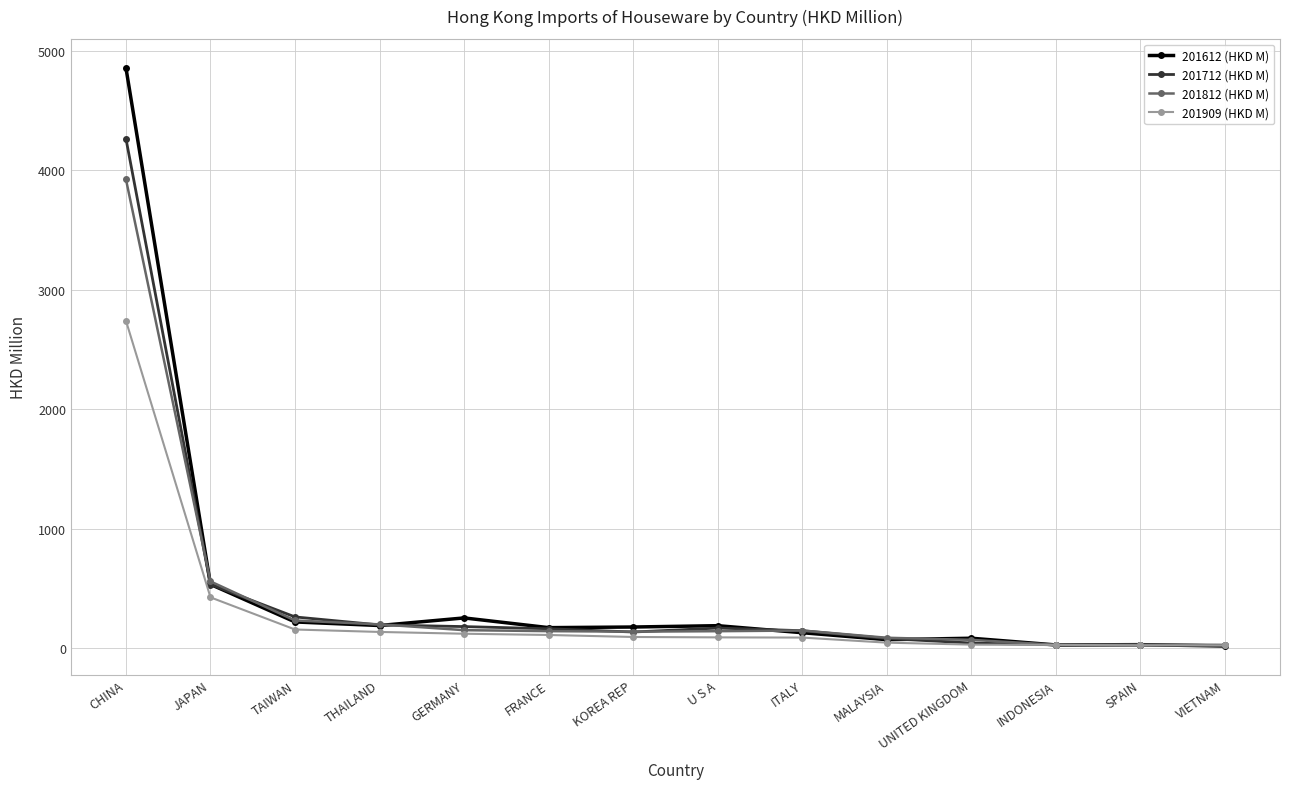

How many lines are shown in the chart?

4